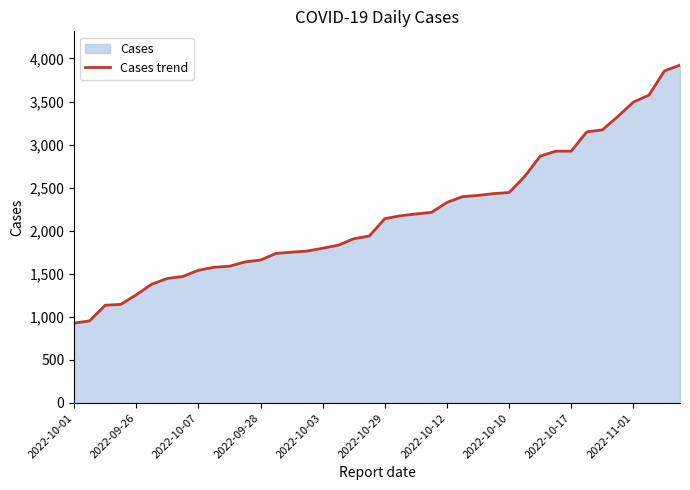

What is the average value?

2175